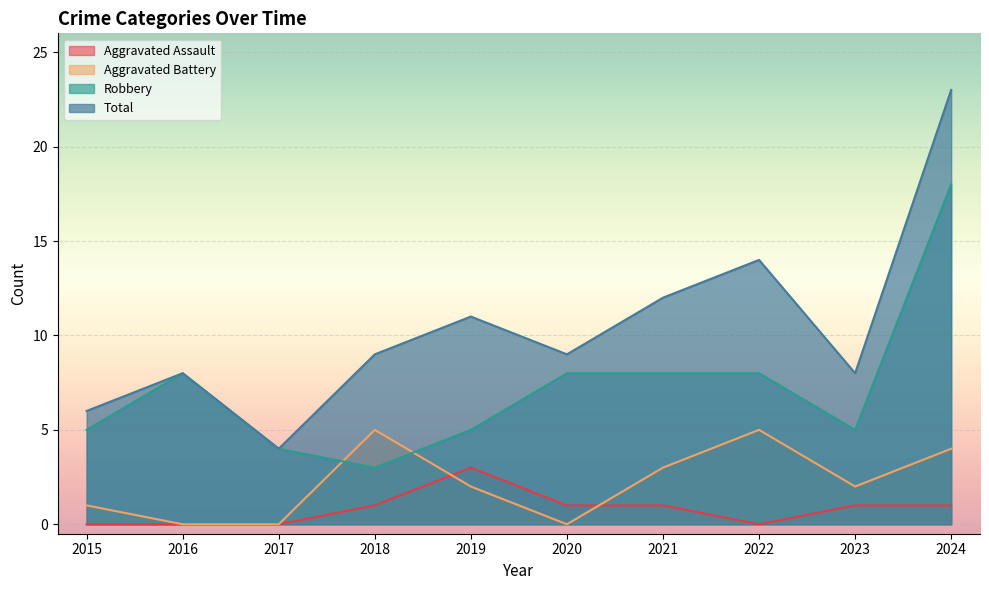

The value of Robbery at 2024 is 25. True or false?

False